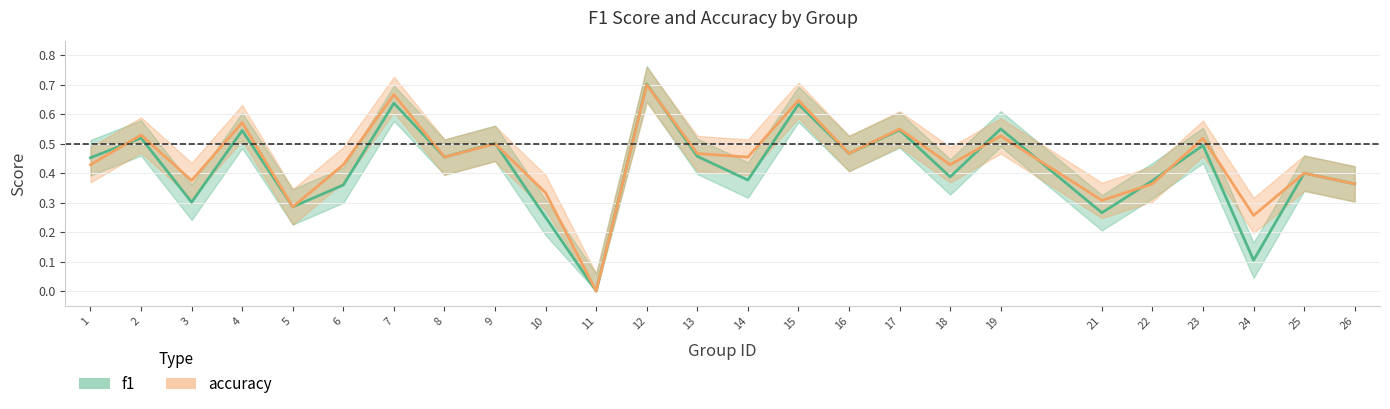

Which series changed the most between 12 and 18?

f1 line